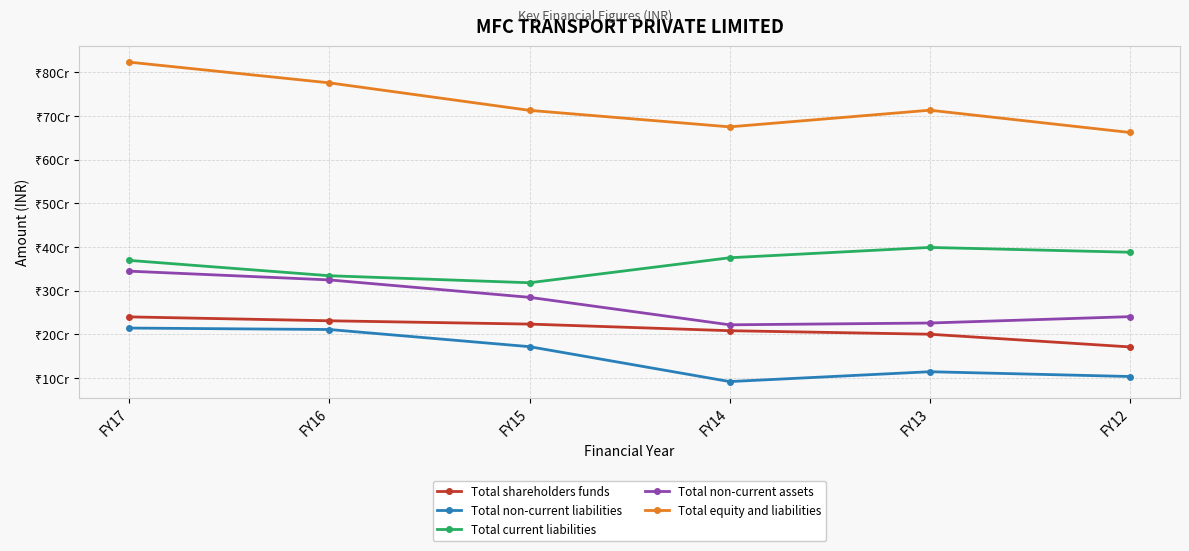

Is this an area chart (filled region under the line)?

No